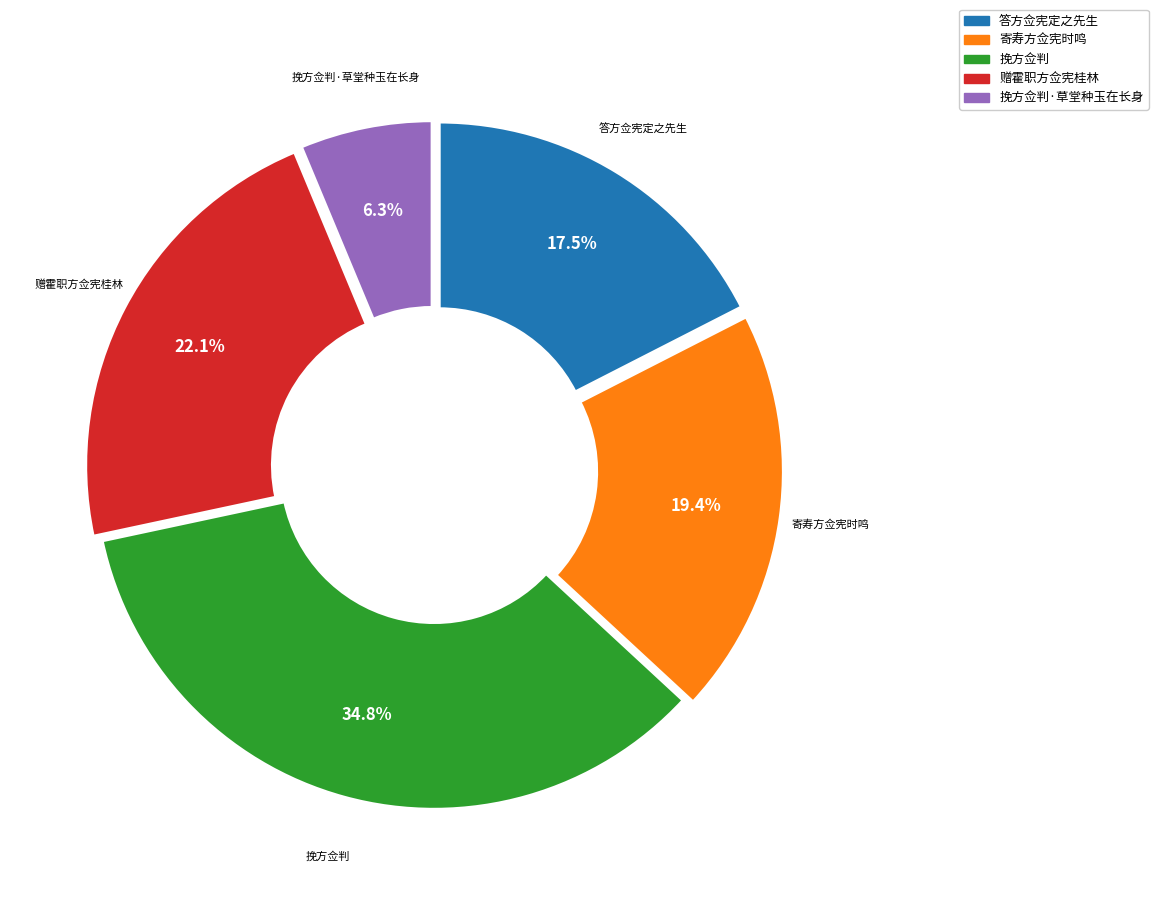

How many segments does this pie chart have?

5